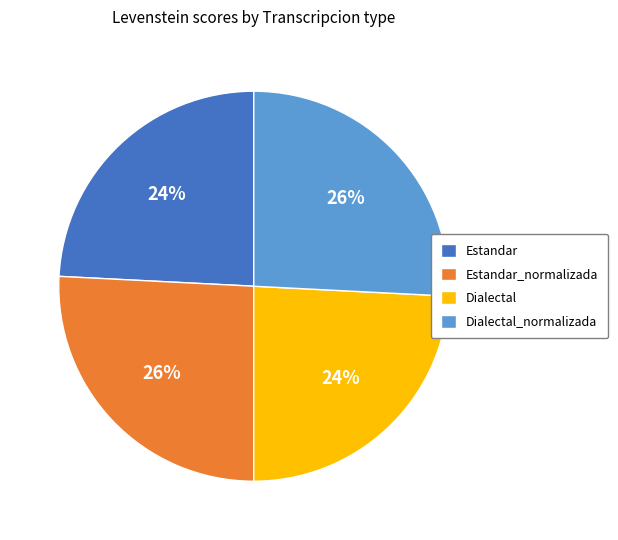

Combined, do Dialectal and Estandar account for over 50%?

No